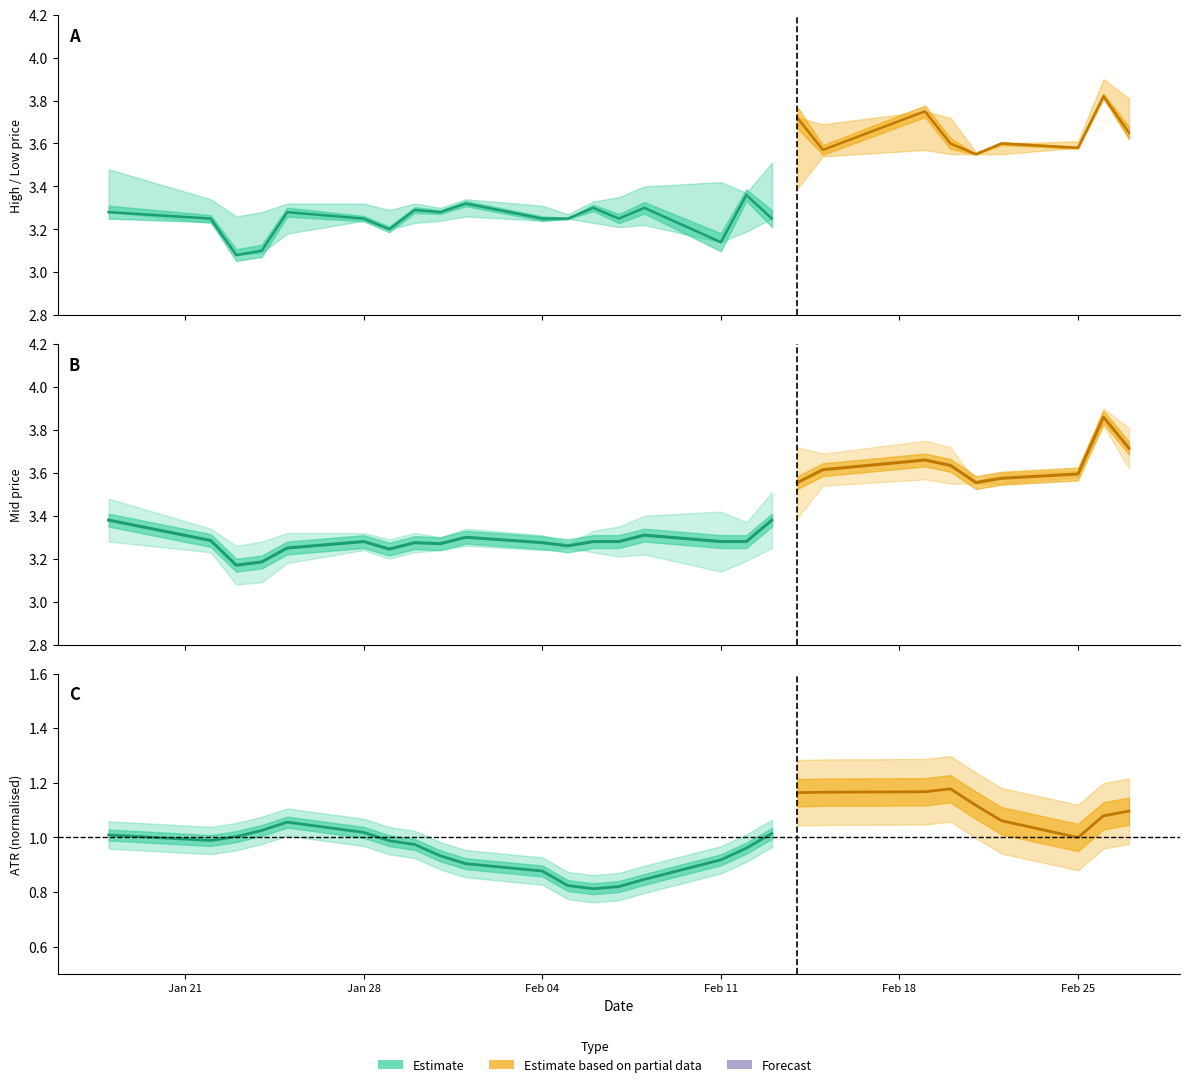

At which category is the sum across all series the highest?

25